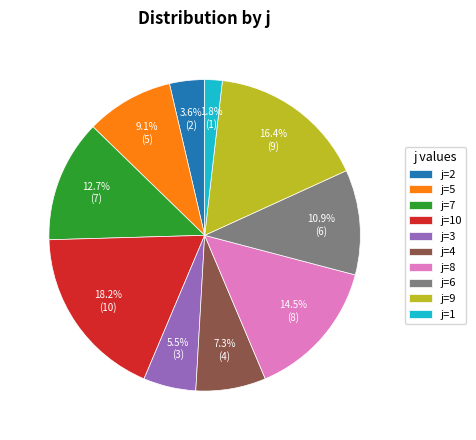

What is the total percentage of j=4 and j=6?

18.2%